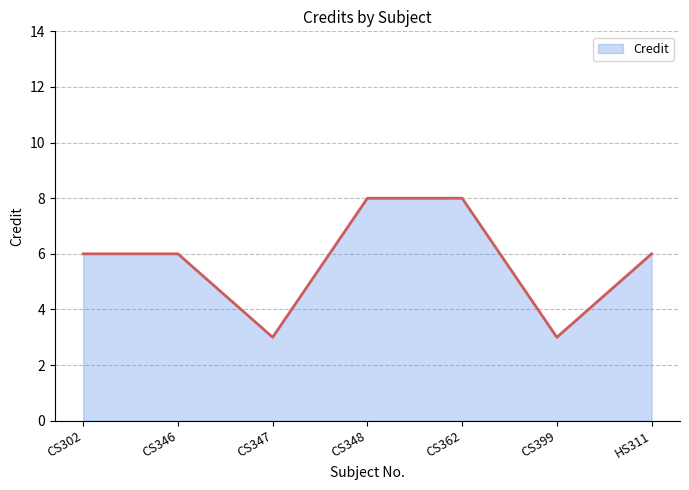

What is the smallest value displayed?

3